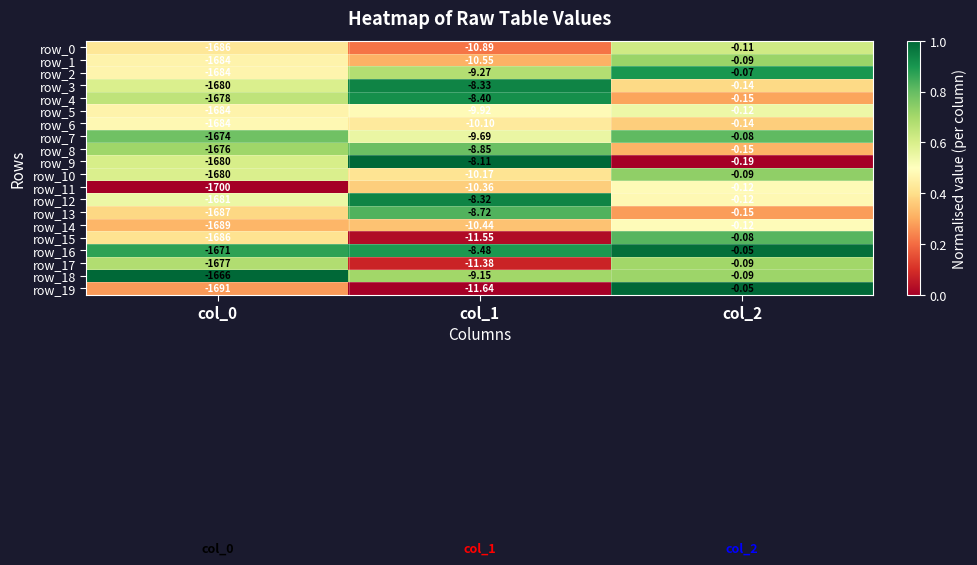

Is the value of row_4 at col_0 greater than the value of row_3 at col_1?

No